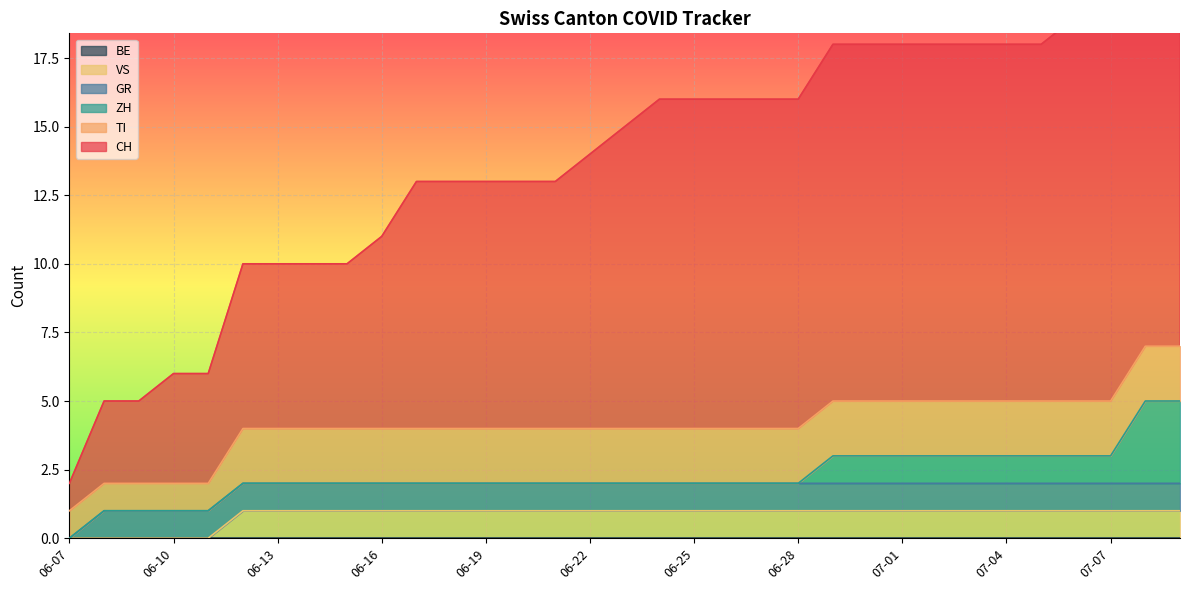

What is the label of the 5th point from the left?

2020-06-11